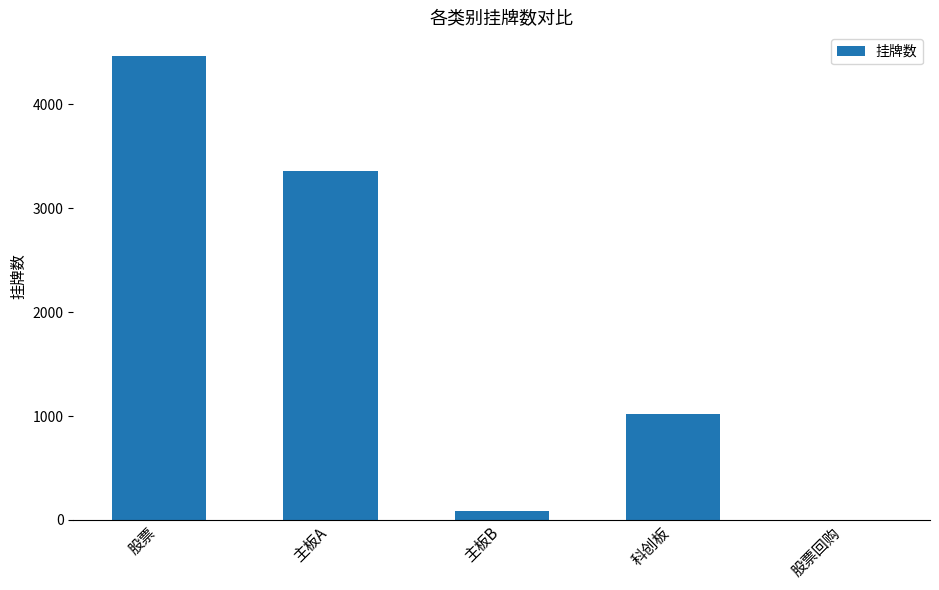

What is the maximum value shown in the chart?

4470